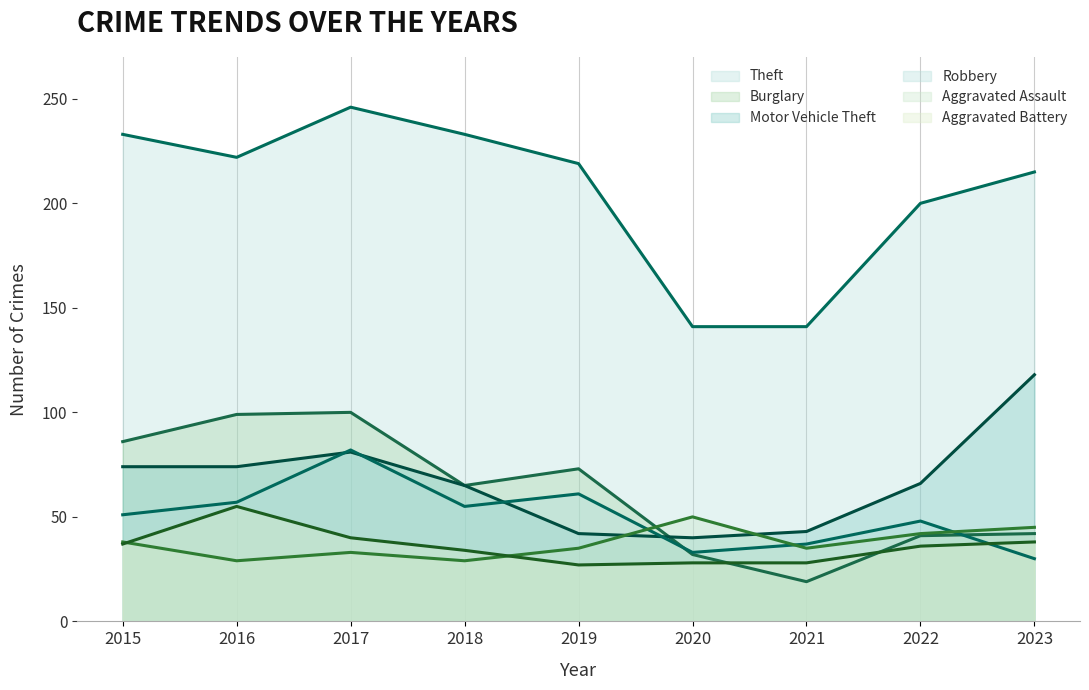

Which series has the widest spread of values?

Theft